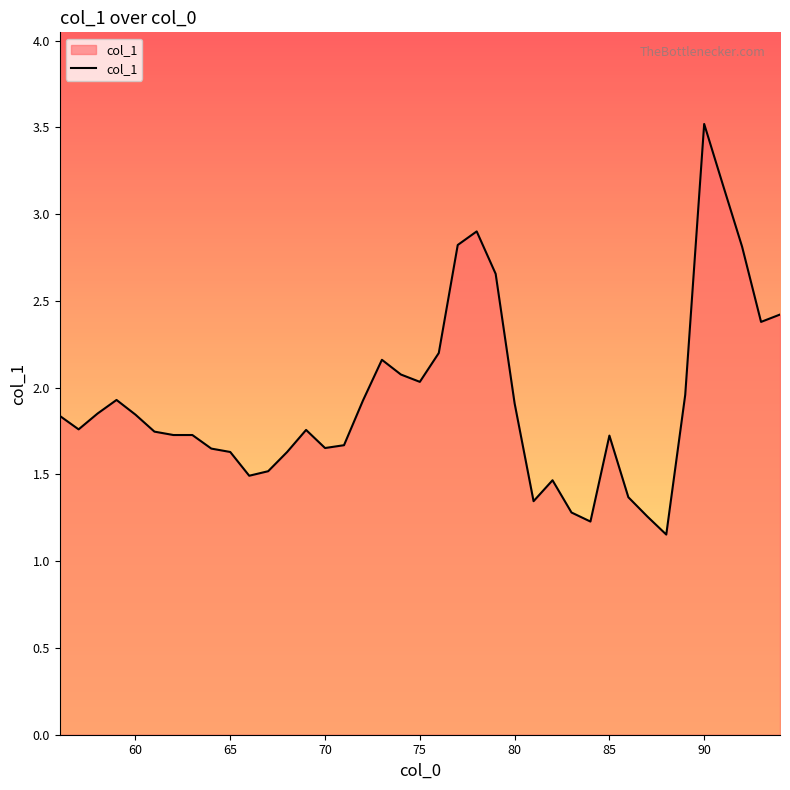

What is the difference between the maximum and minimum values?

2.4